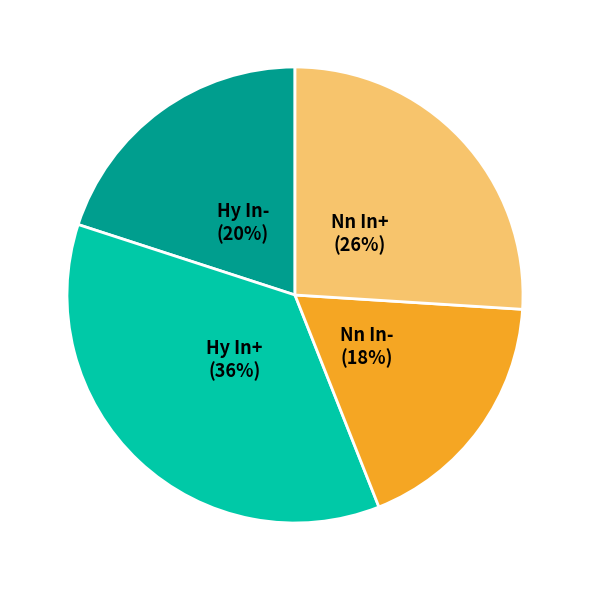

Which category has the biggest portion of the pie?

Hy In+